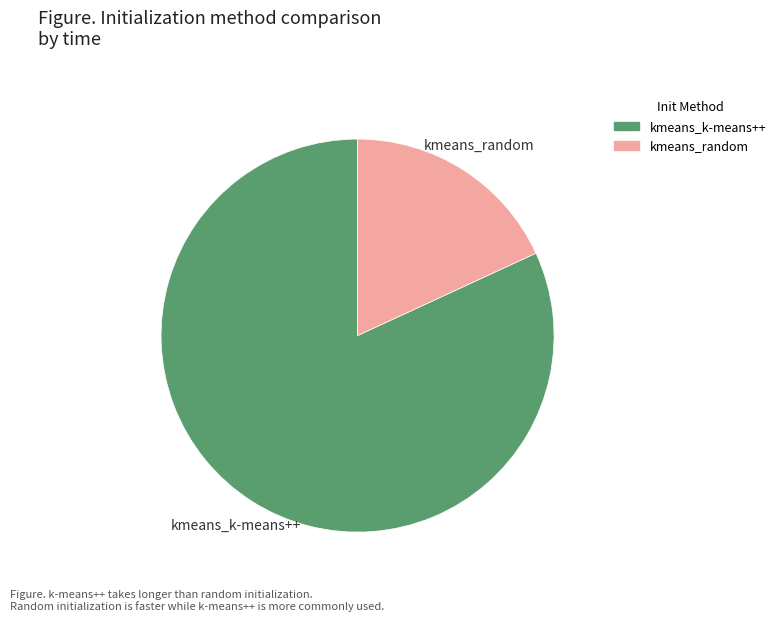

Rank the categories by value from lowest to highest.

kmeans_random, kmeans_k-means++